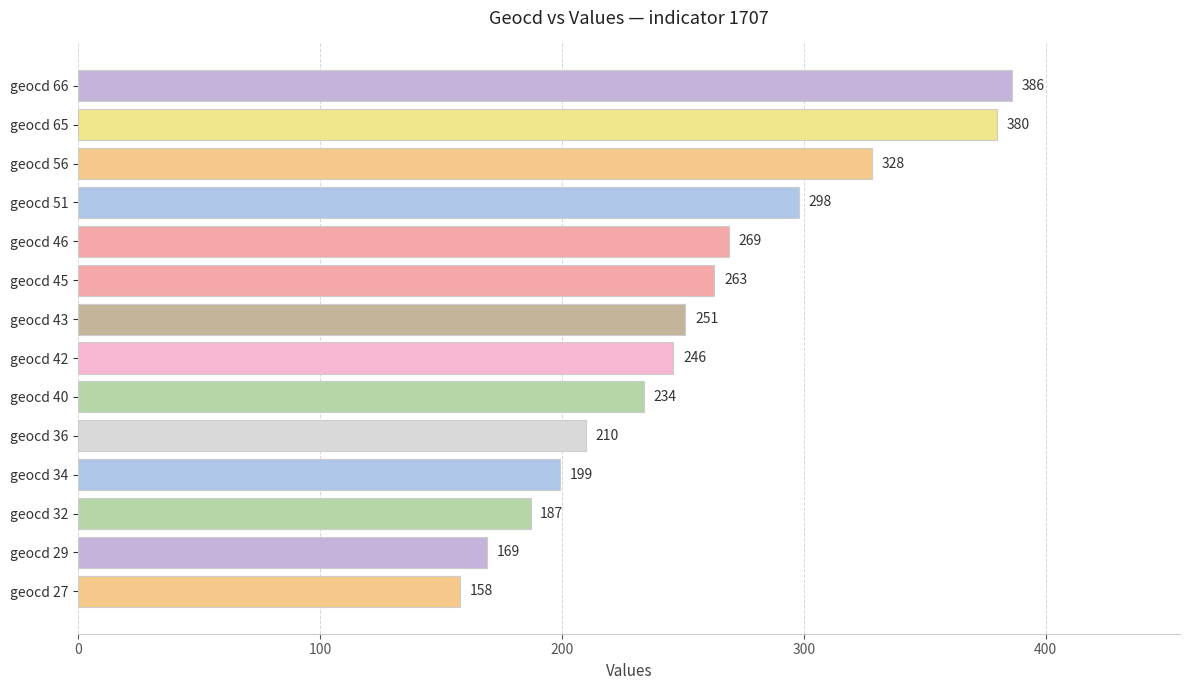

Reading top to bottom, transcribe all the data shown in this chart.

386	380	328	298	269	263	251	246	234	210	199	187	169	158